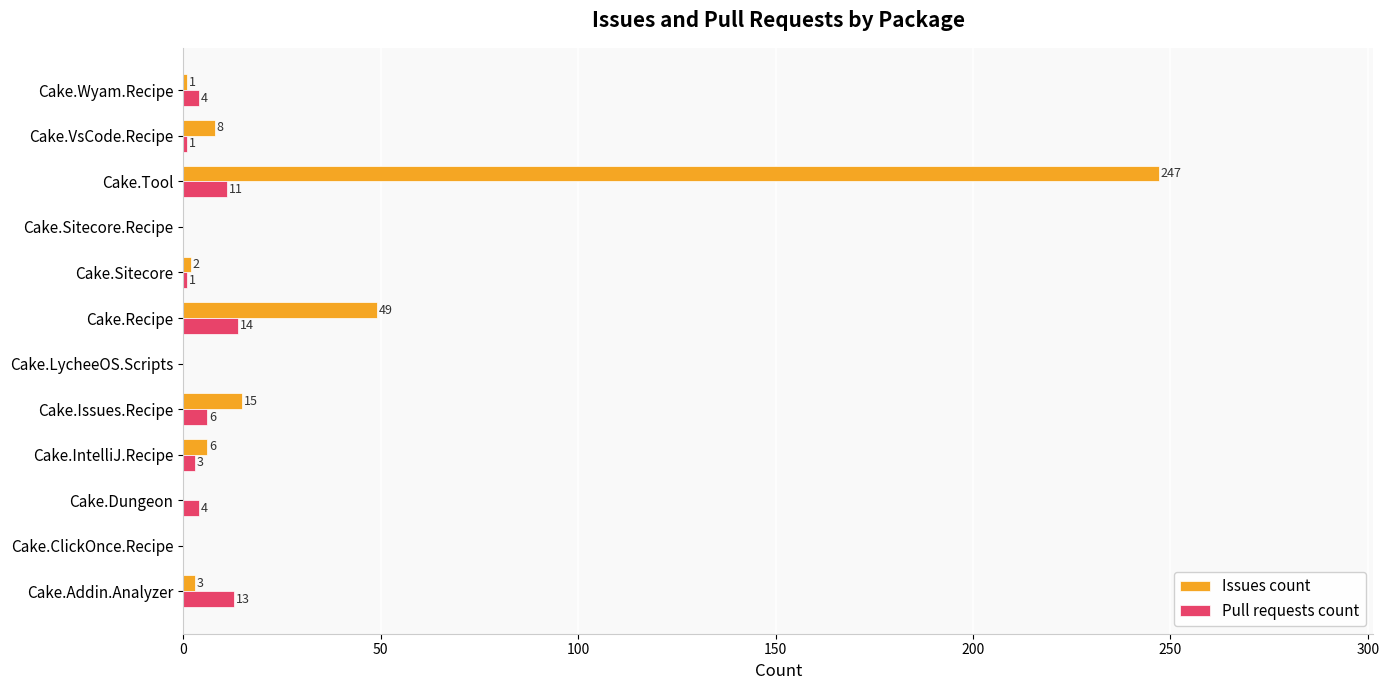

At which label is Pull requests count closest to 7?

Cake.Issues.Recipe